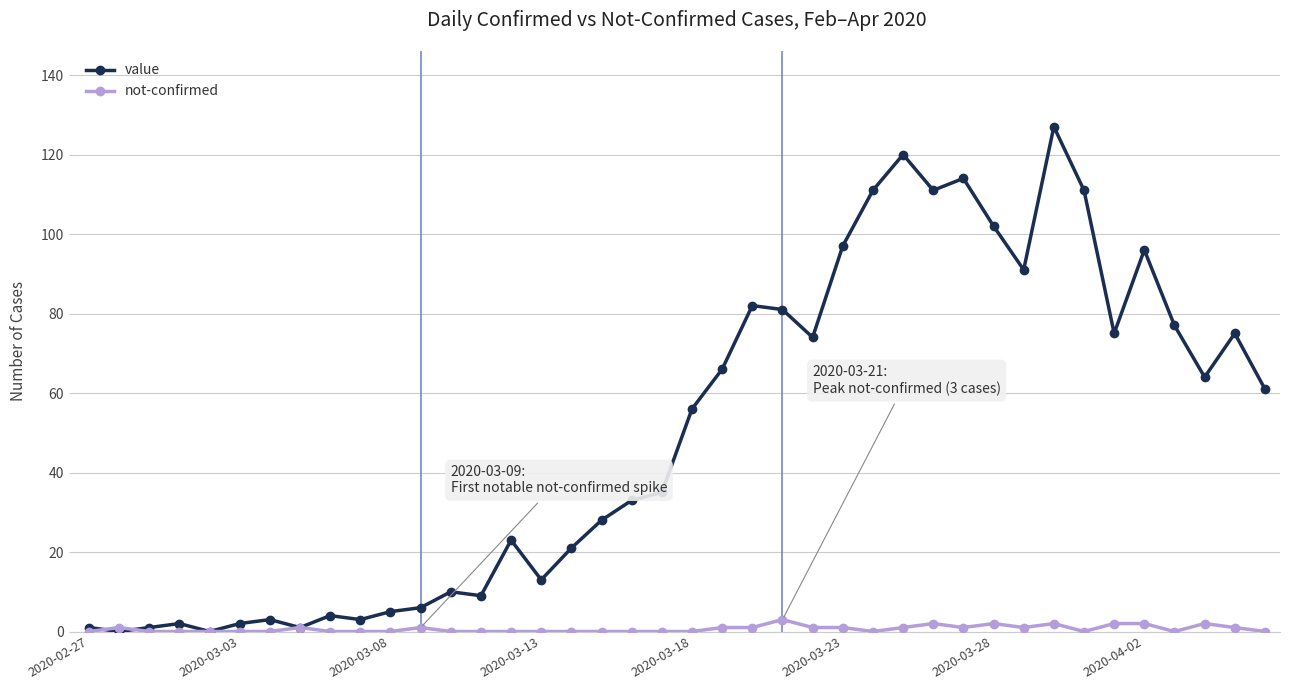

List the series in order of their peak value, lowest first.

not-confirmed, value